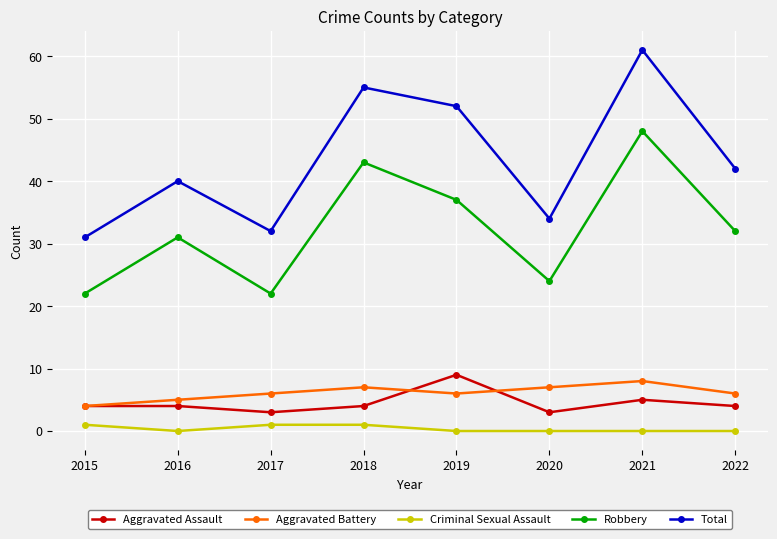

Which label corresponds to the largest value in the chart?

2021